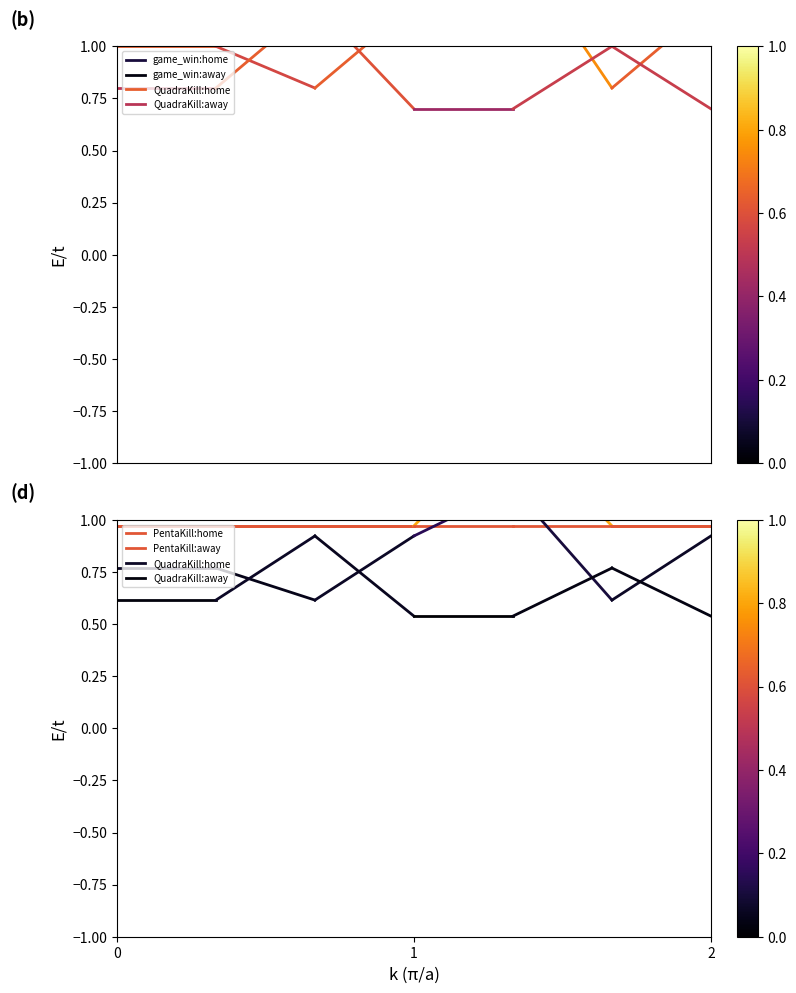

Which series has the widest spread of values?

game_win:home